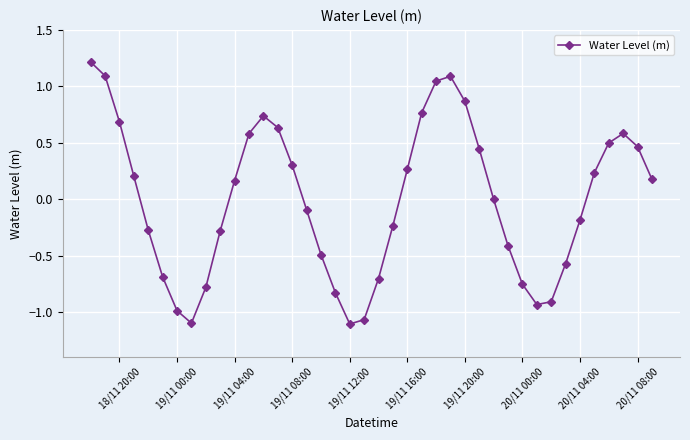

What is the maximum value shown in the chart?

1.2